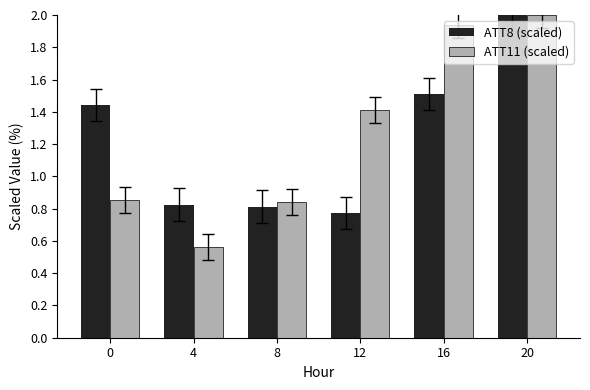

What is the difference between the highest and lowest values at 4?

0.3